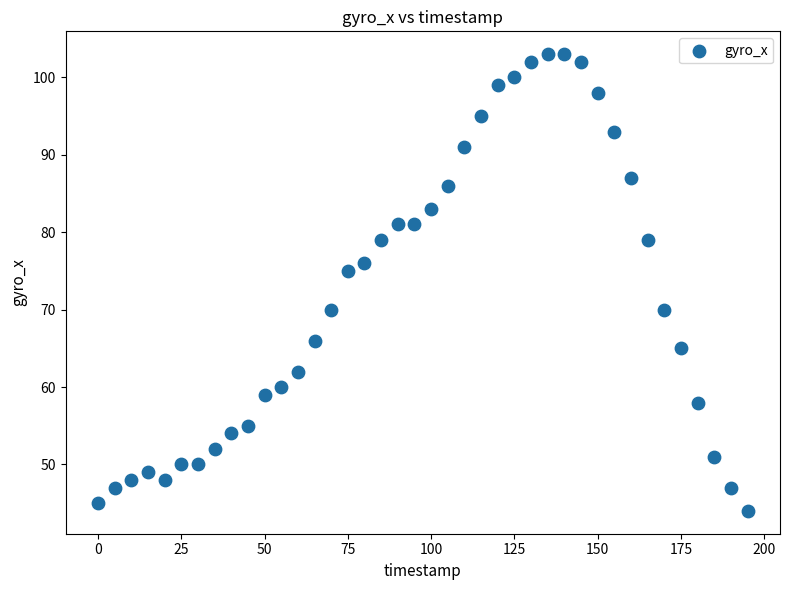

What Y value in the scatter plot is closest to 73?

75